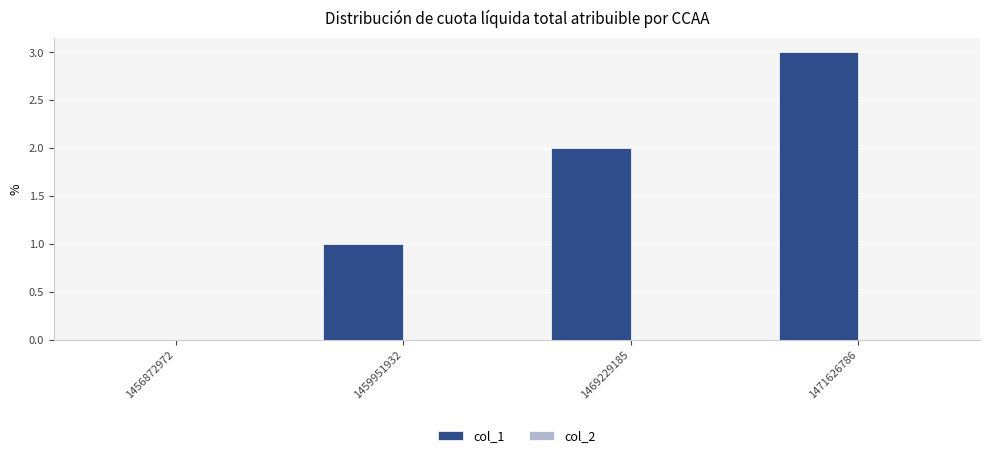

The chart shows a value of 2 at 1471626786. True or false?

False